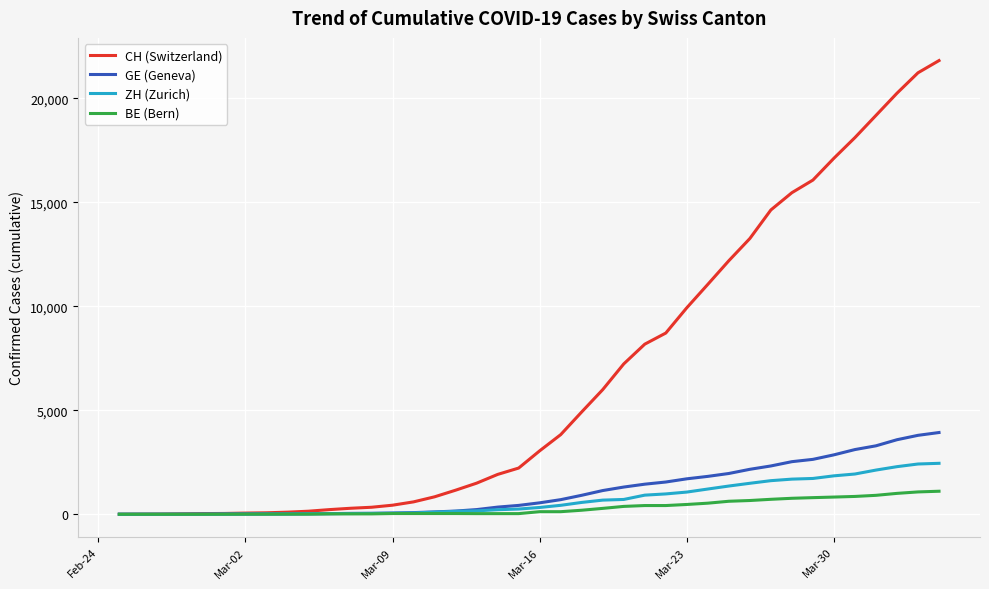

Is this an area chart (filled region under the line)?

No